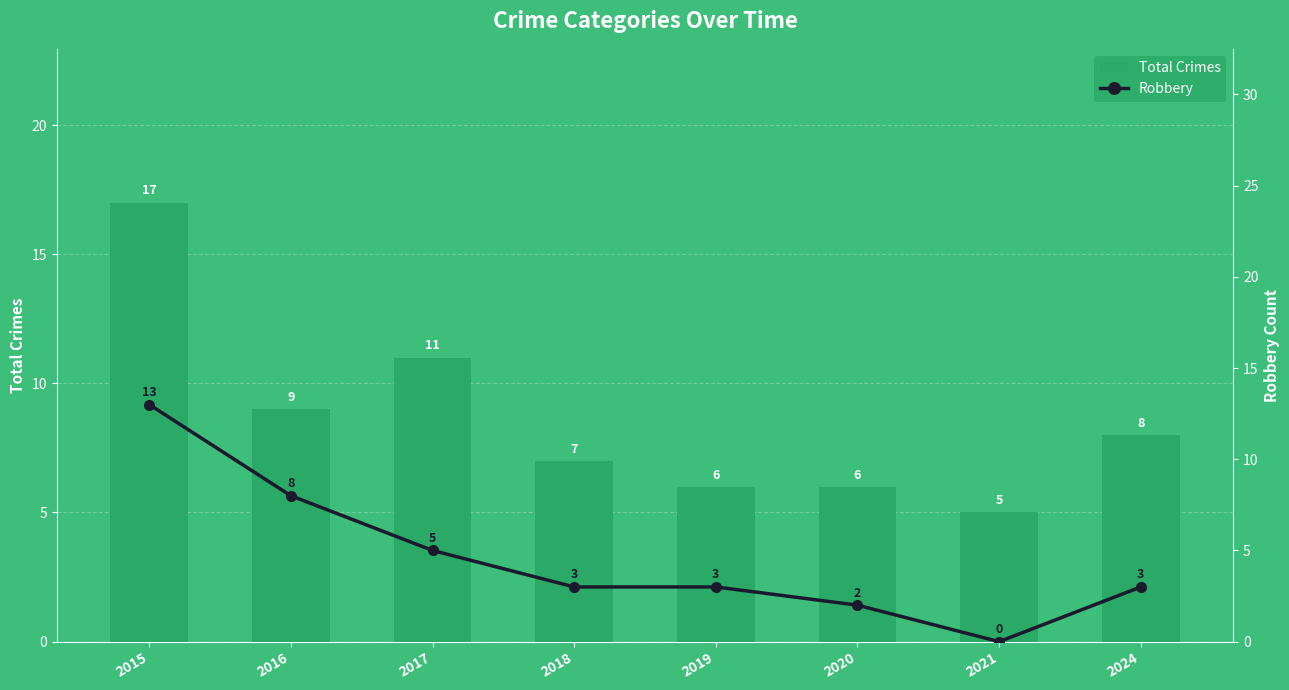

Which category has the lowest value in the Total Crimes series?

2021